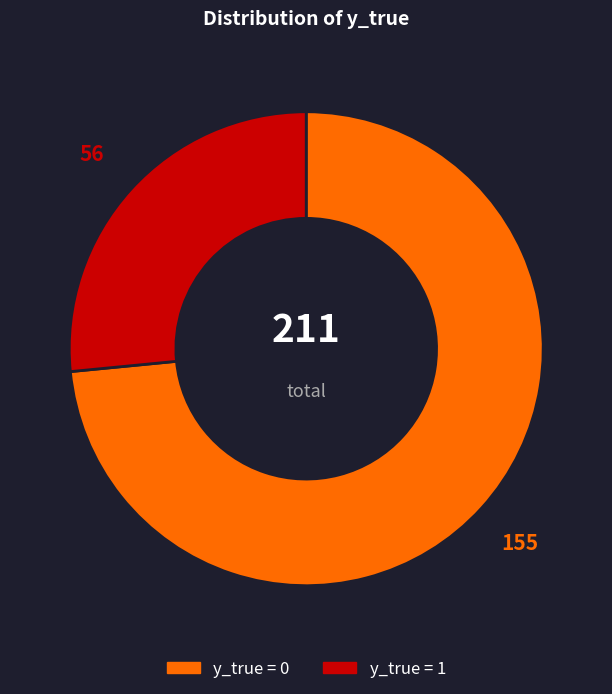

Does any single category account for the majority?

Yes